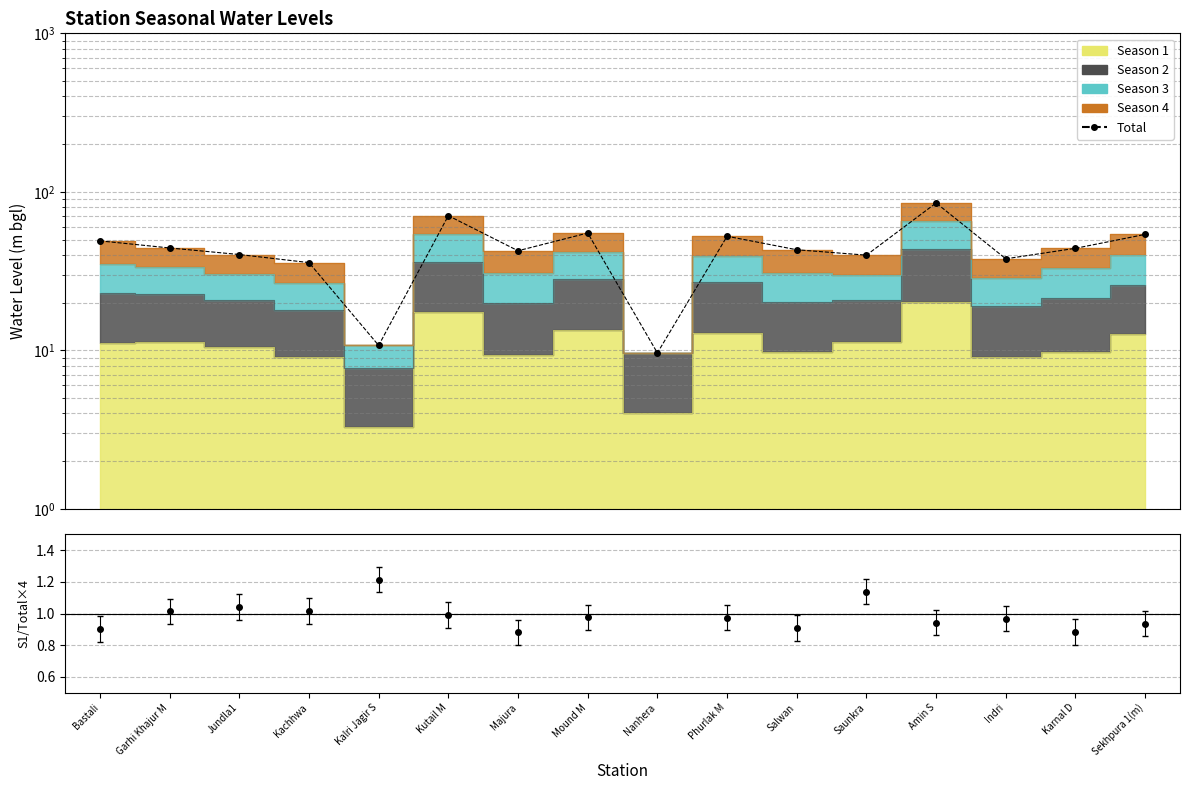

What is the sum of all values?

714.0